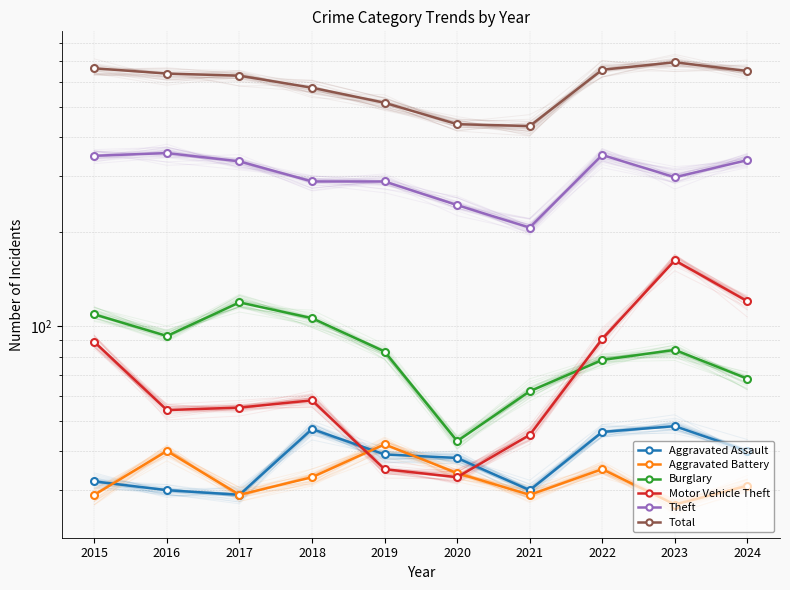

At which label does Total reach its peak?

2023